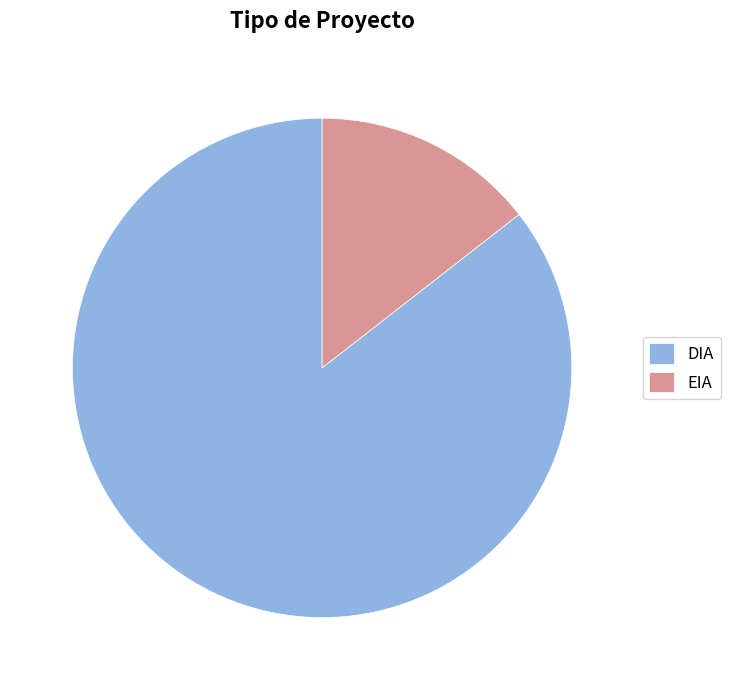

Is the sum of DIA and EIA greater than half?

Yes